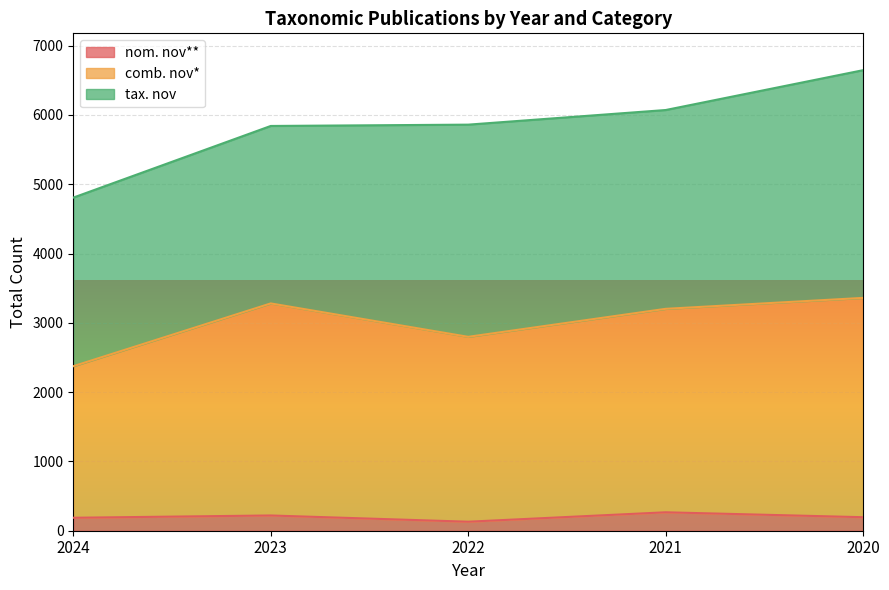

Is the value of comb. nov* at 2022 greater than the value of nom. nov** at 2023?

Yes